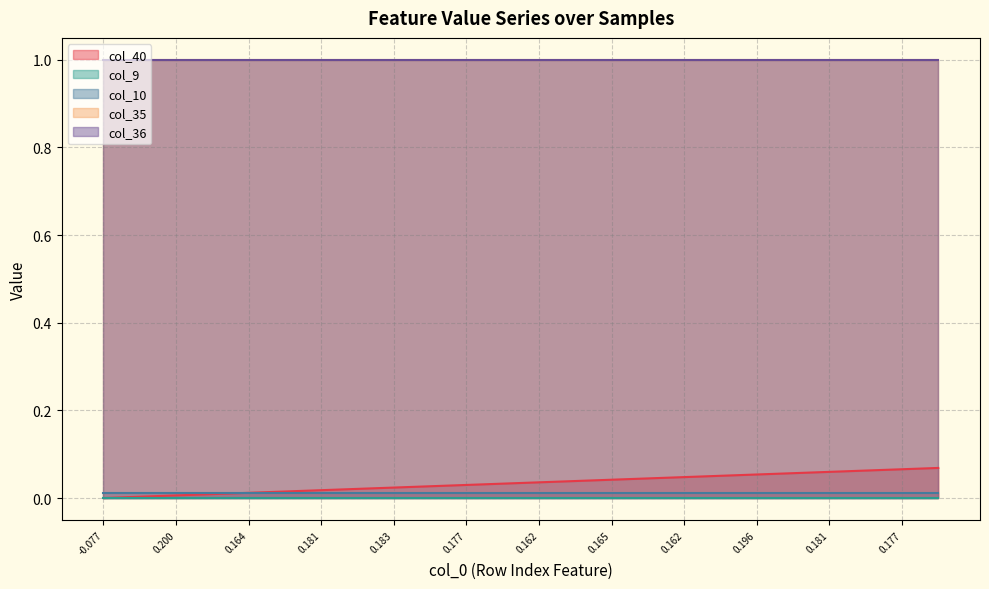

Reading right to left, list all the values displayed in this chart.

col_40: 23=0.1	22=0.1	21=0.1	20=0.1	19=0.1	18=0.1	17=0.1	16=0.0	15=0.0	14=0.0	13=0.0	12=0.0	11=0.0	10=0.0	9=0.0	8=0.0	7=0.0	6=0.0	5=0.0	4=0.0	3=0.0	2=0.0	1=0.0	0=0.0
col_9: 23=0.0	22=0.0	21=0.0	20=0.0	19=0.0	18=0.0	17=0.0	16=0.0	15=0.0	14=0.0	13=0.0	12=0.0	11=0.0	10=0.0	9=0.0	8=0.0	7=0.0	6=0.0	5=0.0	4=0.0	3=0.0	2=0.0	1=0.0	0=0.0
col_10: 23=0.0	22=0.0	21=0.0	20=0.0	19=0.0	18=0.0	17=0.0	16=0.0	15=0.0	14=0.0	13=0.0	12=0.0	11=0.0	10=0.0	9=0.0	8=0.0	7=0.0	6=0.0	5=0.0	4=0.0	3=0.0	2=0.0	1=0.0	0=0.0
col_35: 23=1.0	22=1.0	21=1.0	20=1.0	19=1.0	18=1.0	17=1.0	16=1.0	15=1.0	14=1.0	13=1.0	12=1.0	11=1.0	10=1.0	9=1.0	8=1.0	7=1.0	6=1.0	5=1.0	4=1.0	3=1.0	2=1.0	1=1.0	0=1.0
col_36: 23=1.0	22=1.0	21=1.0	20=1.0	19=1.0	18=1.0	17=1.0	16=1.0	15=1.0	14=1.0	13=1.0	12=1.0	11=1.0	10=1.0	9=1.0	8=1.0	7=1.0	6=1.0	5=1.0	4=1.0	3=1.0	2=1.0	1=1.0	0=1.0